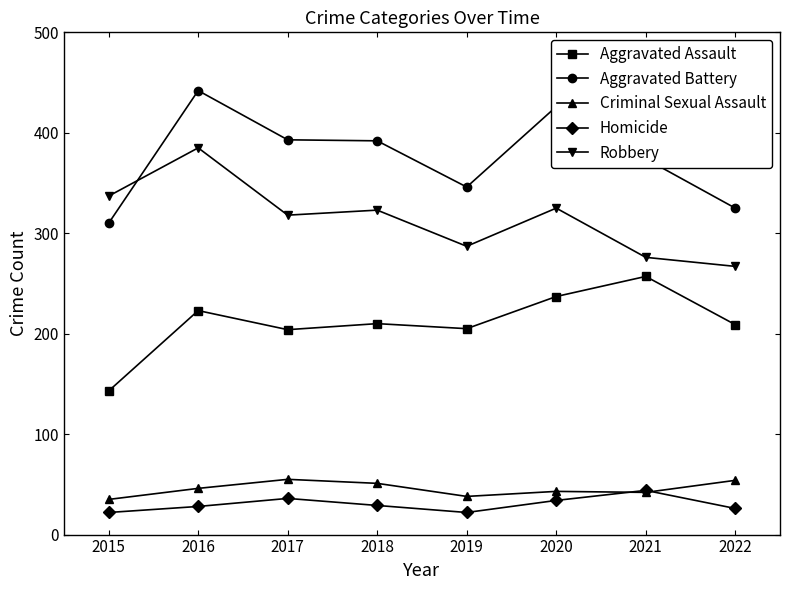

True or false: Aggravated Battery has a value of 325 at 2022.

True